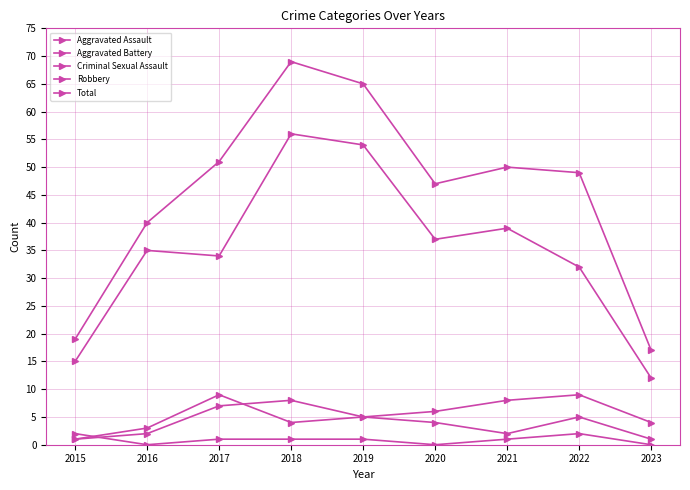

What is the total value across all series at 2019?

130